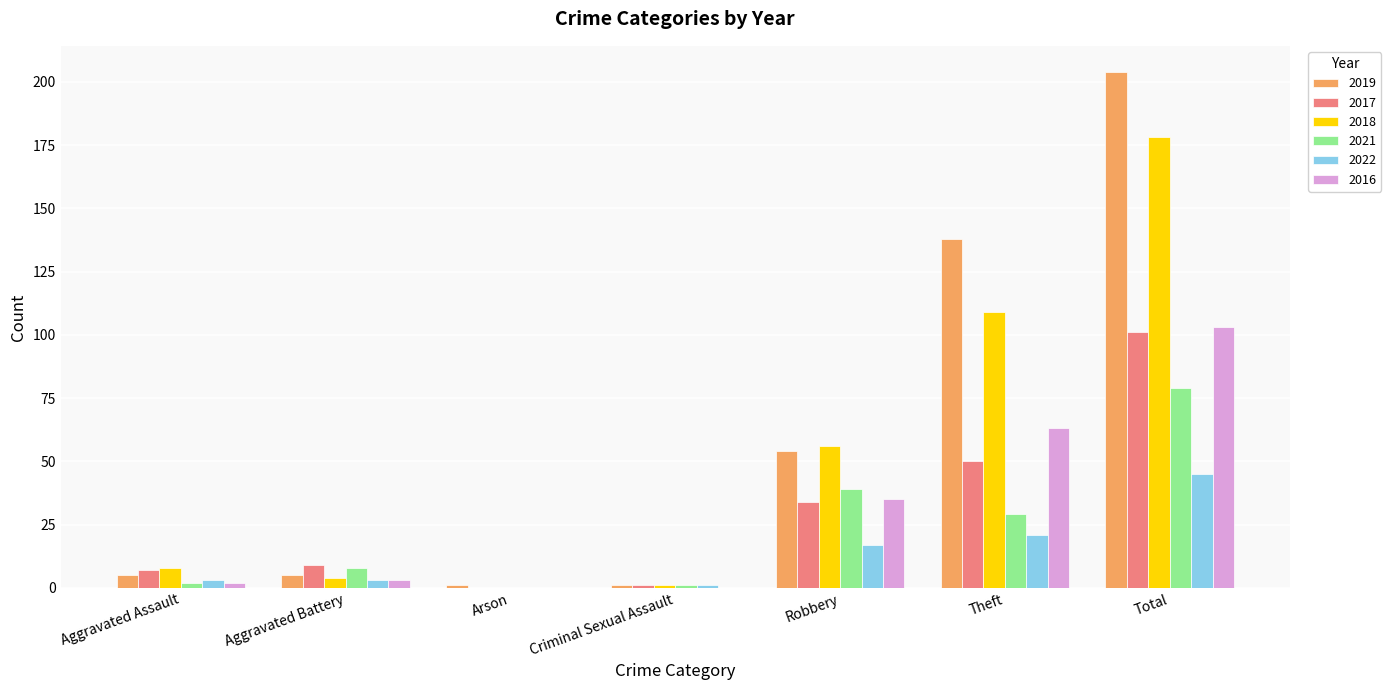

How many groups of bars are there?

7